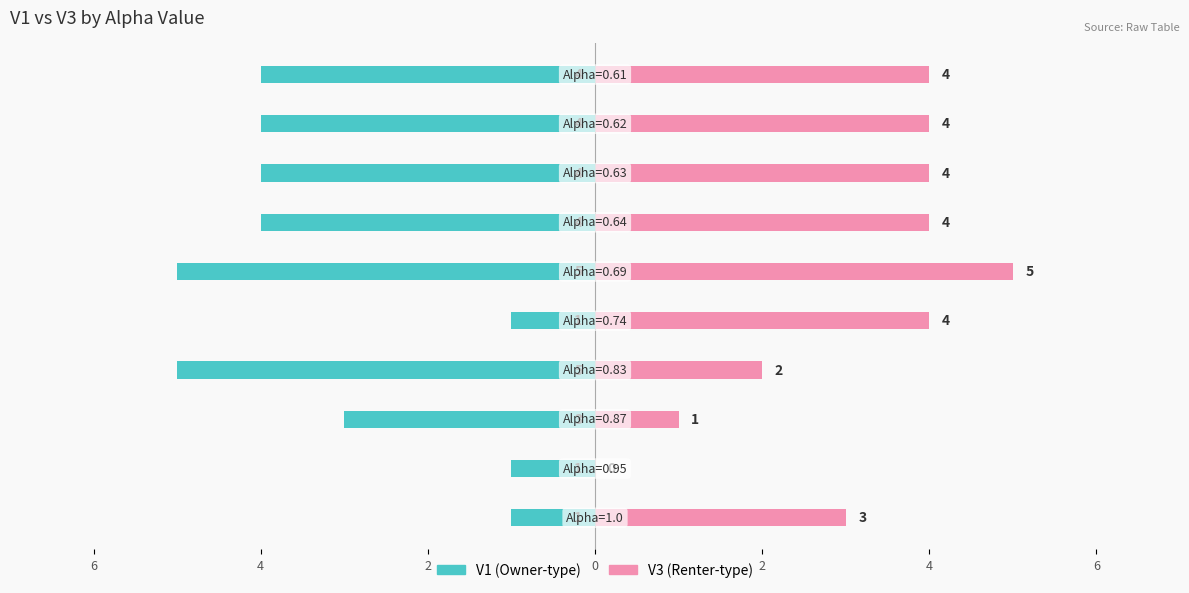

What is the difference between the second highest and minimum values in the V3 (Renter-type) series?

4